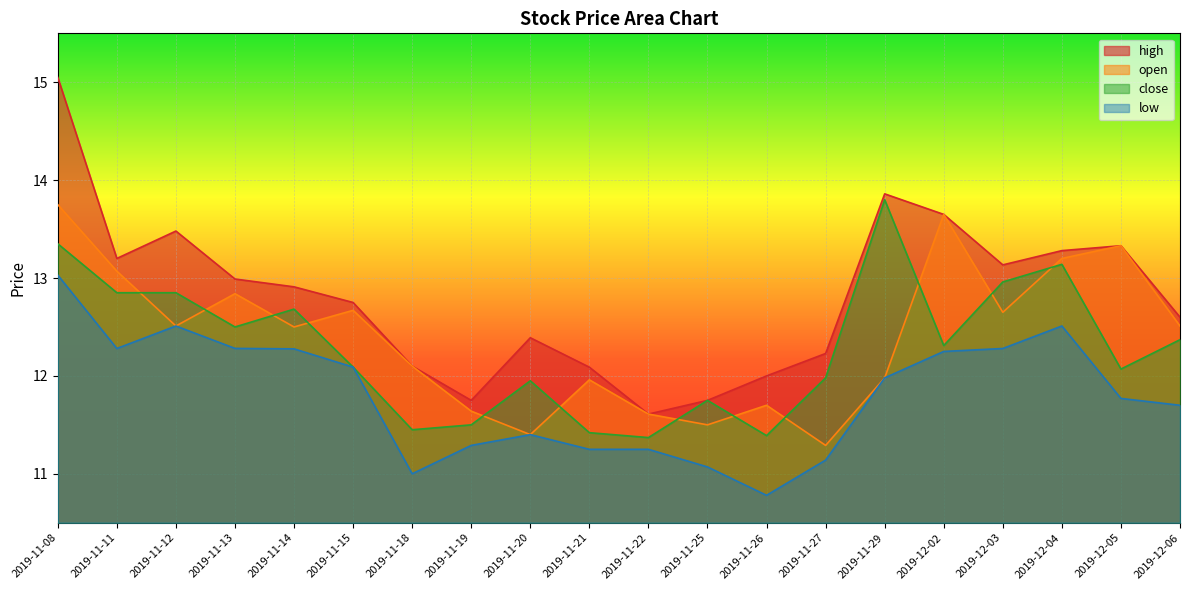

Is it true that open equals 17.9 at 2019-12-03?

False